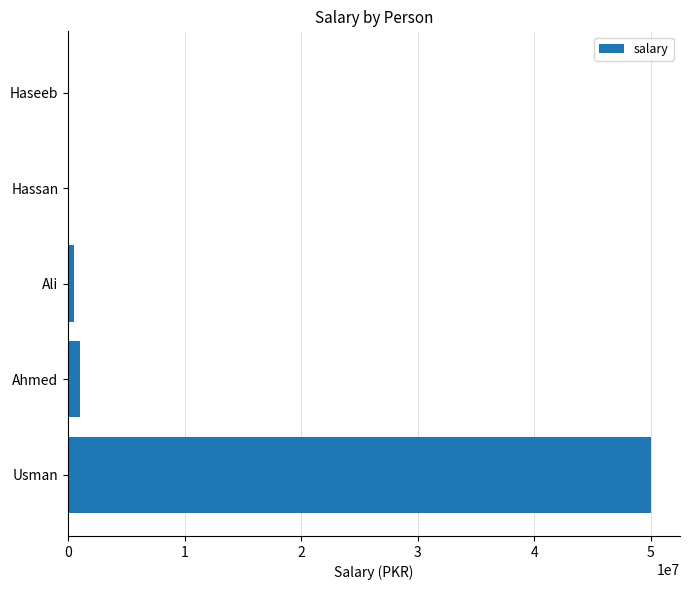

How many series are shown in this chart?

1